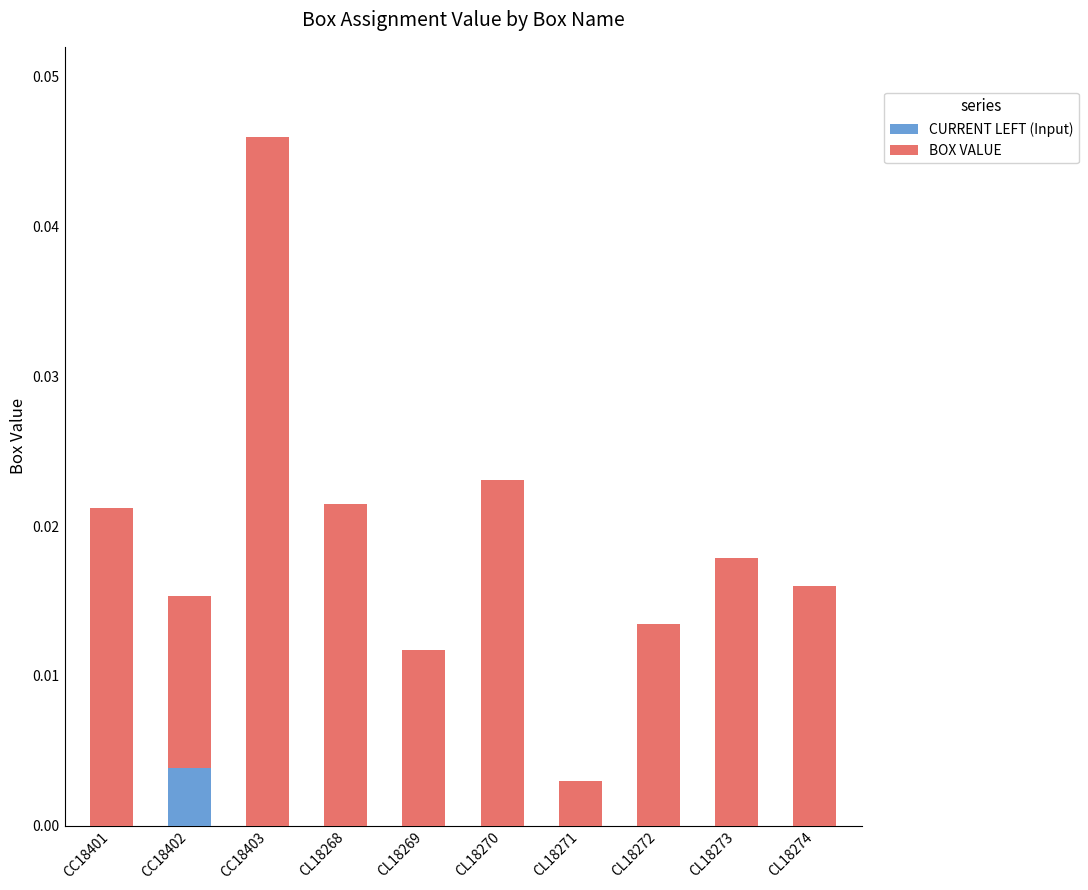

At which category is the sum across all series the highest?

CC18403